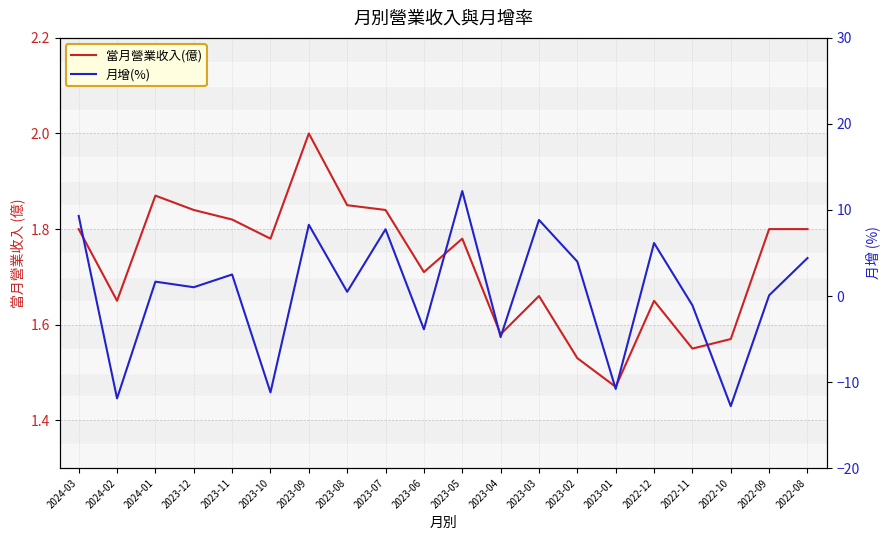

The 月增(%) series shows 0.1 at 2022-09. True or false?

False